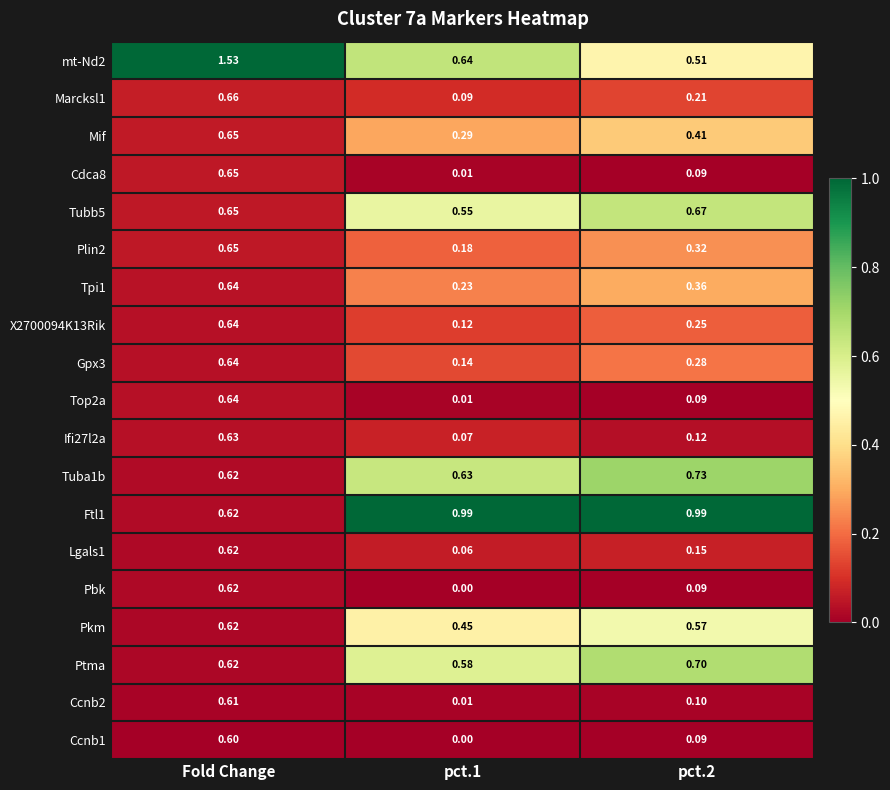

Which category has the highest value across all series?

Fold Change